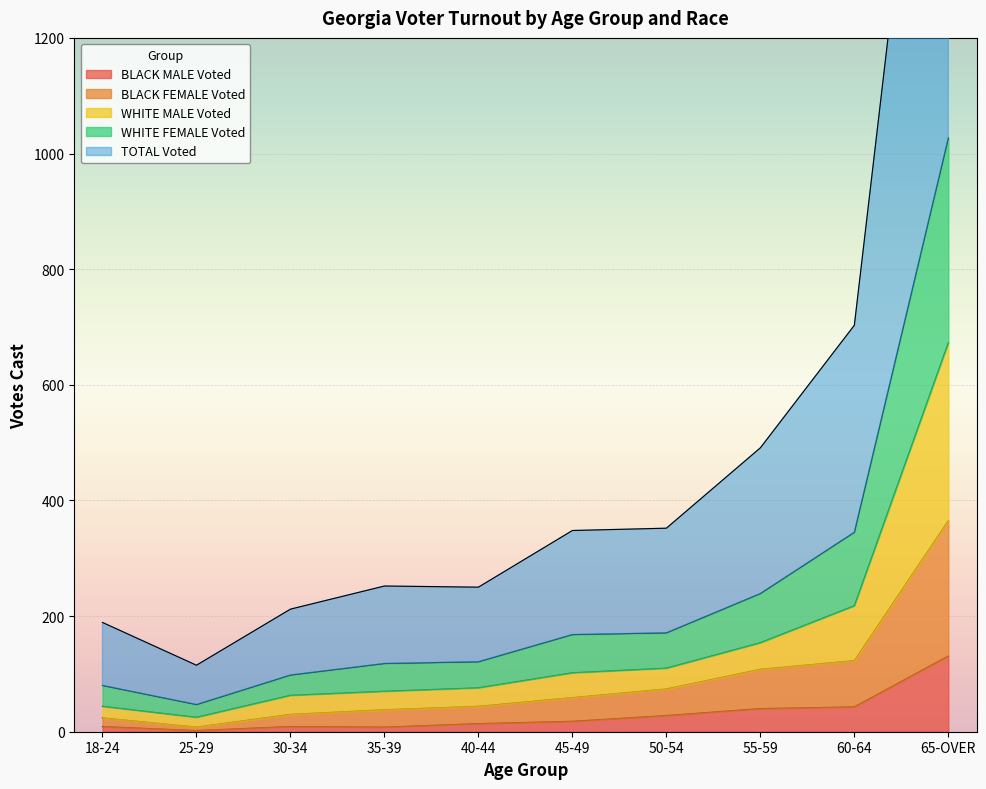

True or false: WHITE FEMALE Voted has a value of 1027 at 65-OVER.

True